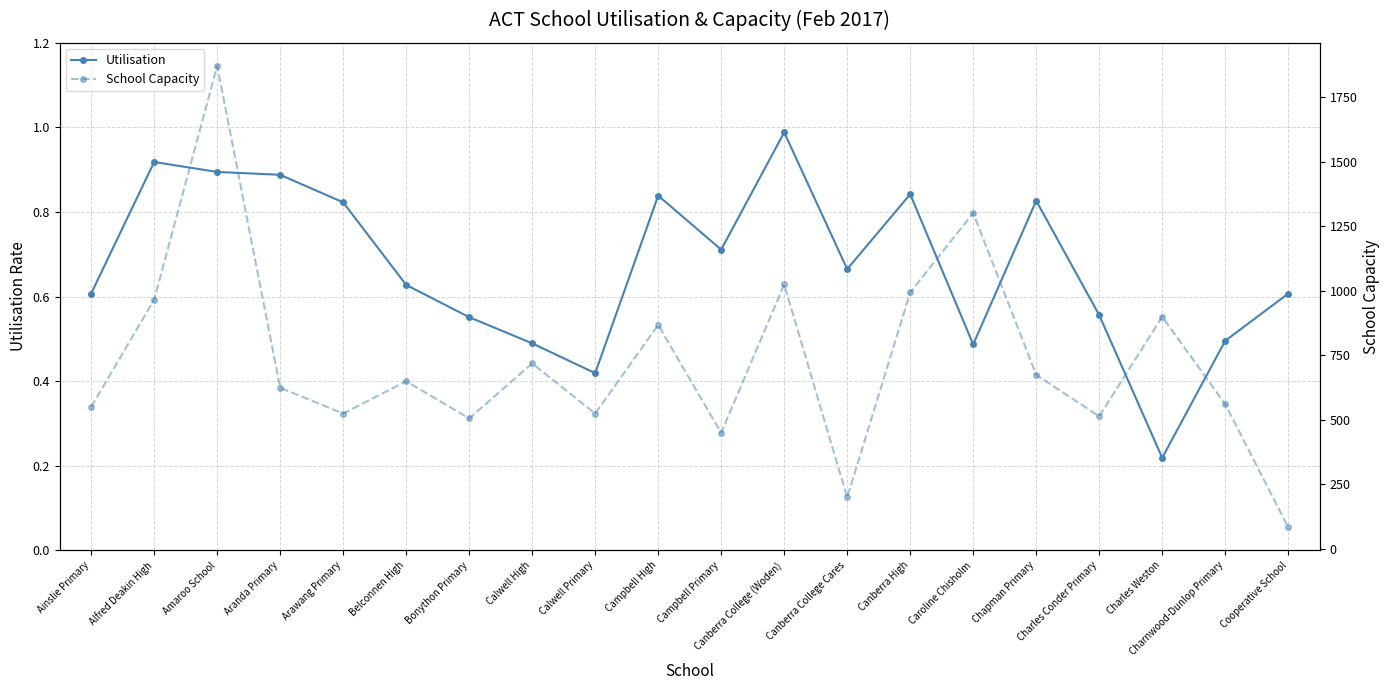

At which label does Utilisation reach its minimum?

Charles Weston